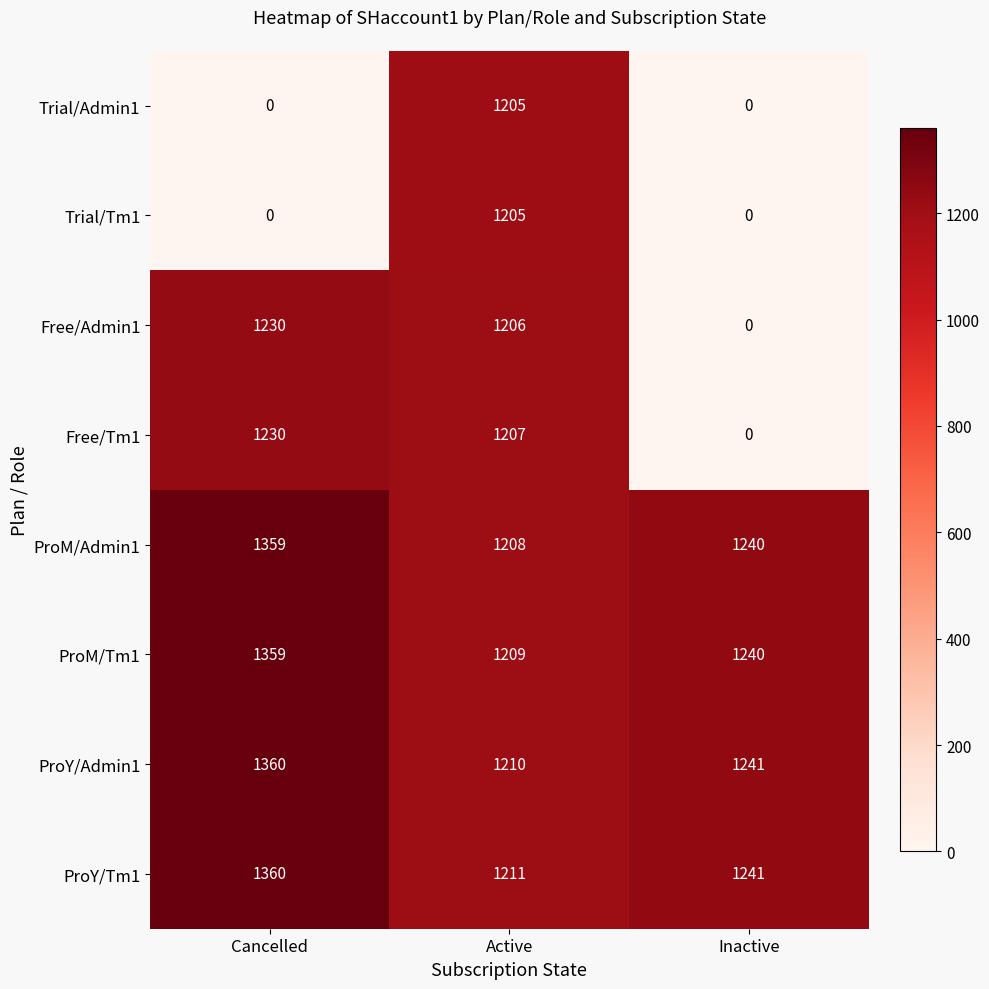

List the labels in order of ProM/Tm1 value, smallest first.

Active, Inactive, Cancelled